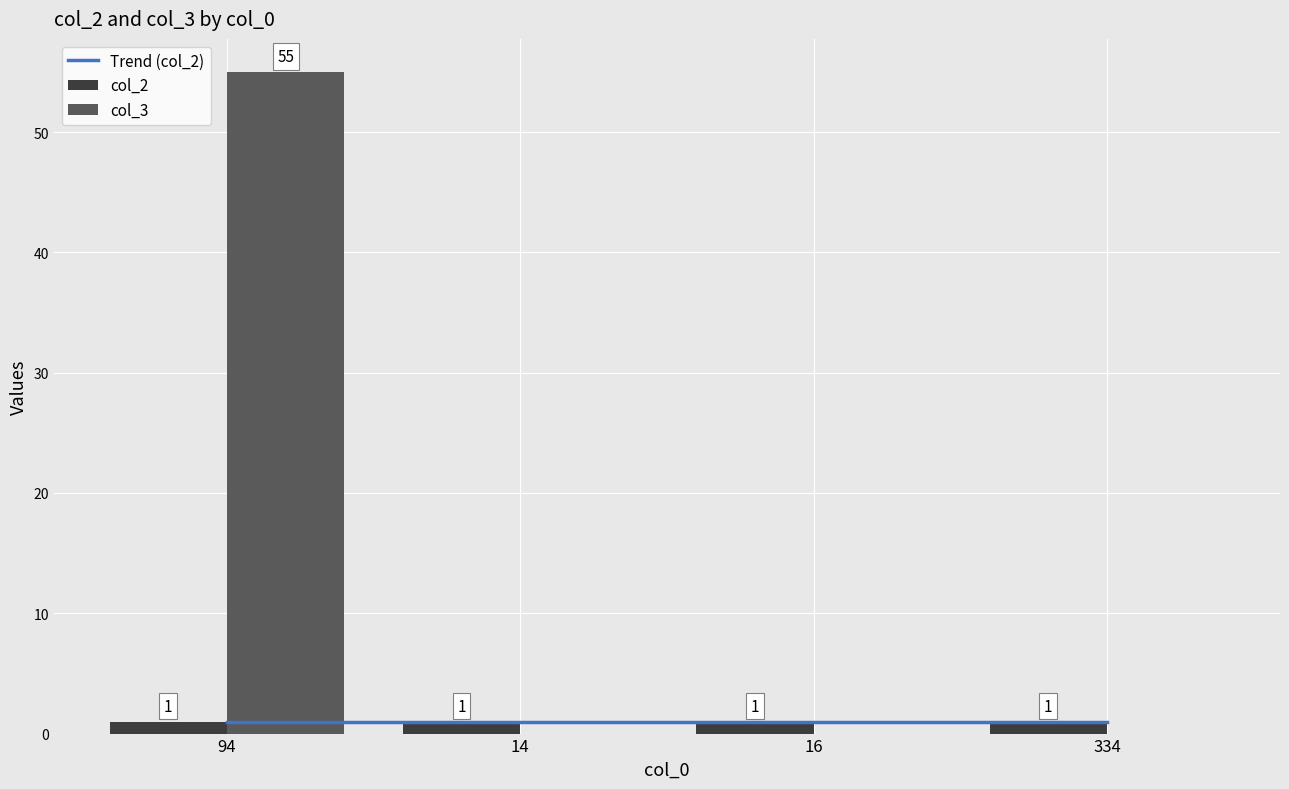

What is the maximum value shown in the chart?

55